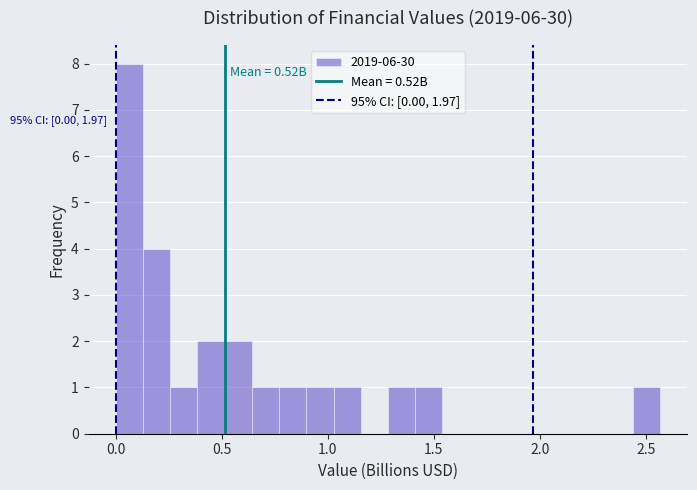

Around what value on the x-axis is the tallest bar? Give the approximate position of its centre, as read against the axis.

0.05